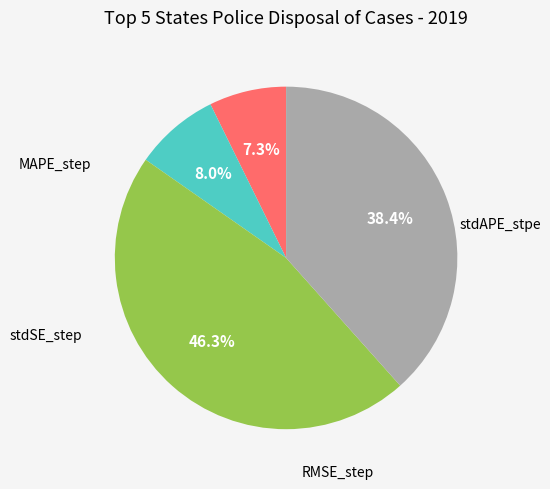

Is there any slice that represents more than half of the pie?

No